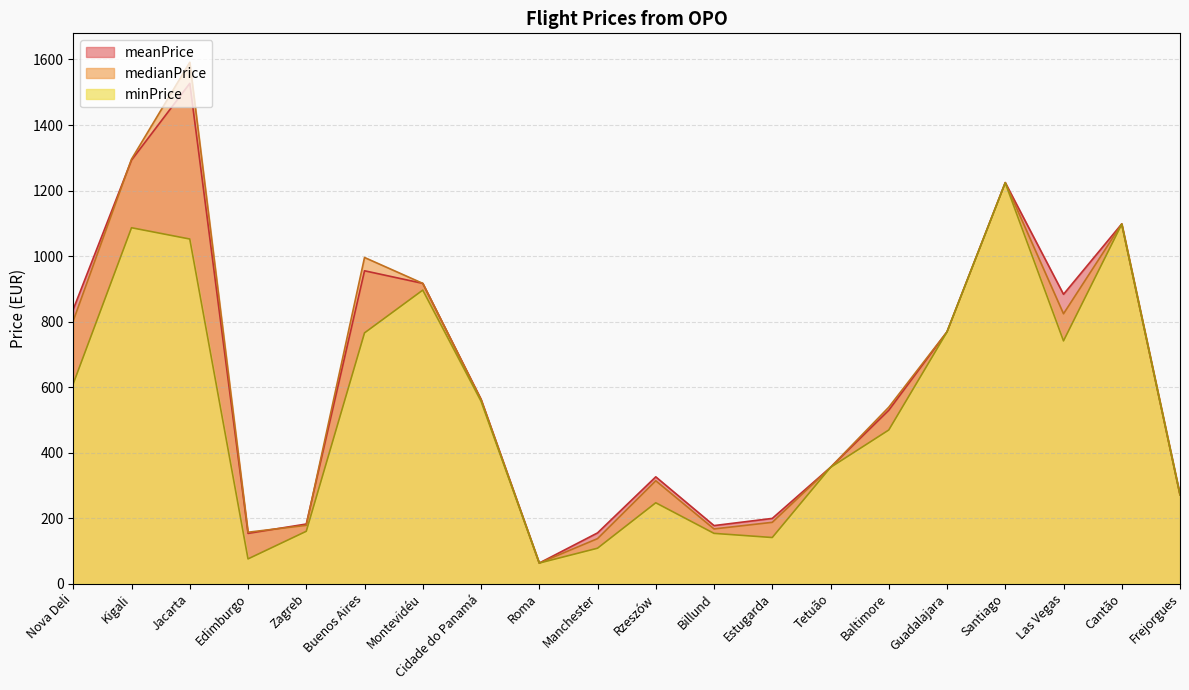

What position from the right is Edimburgo?

17